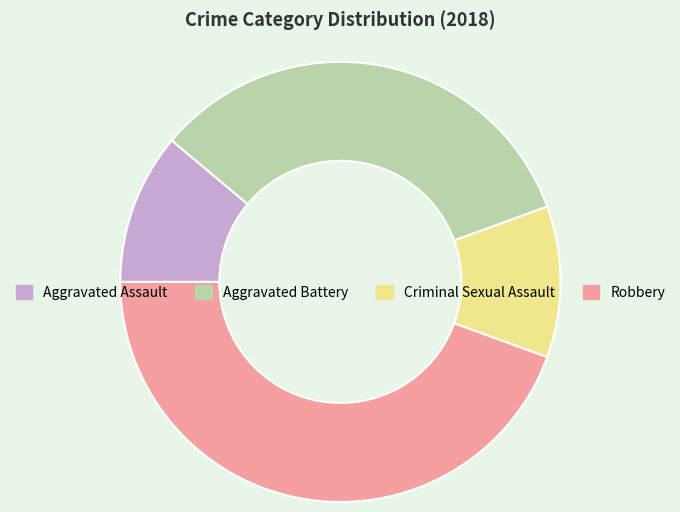

Which has a higher value, Robbery or Aggravated Assault?

Robbery